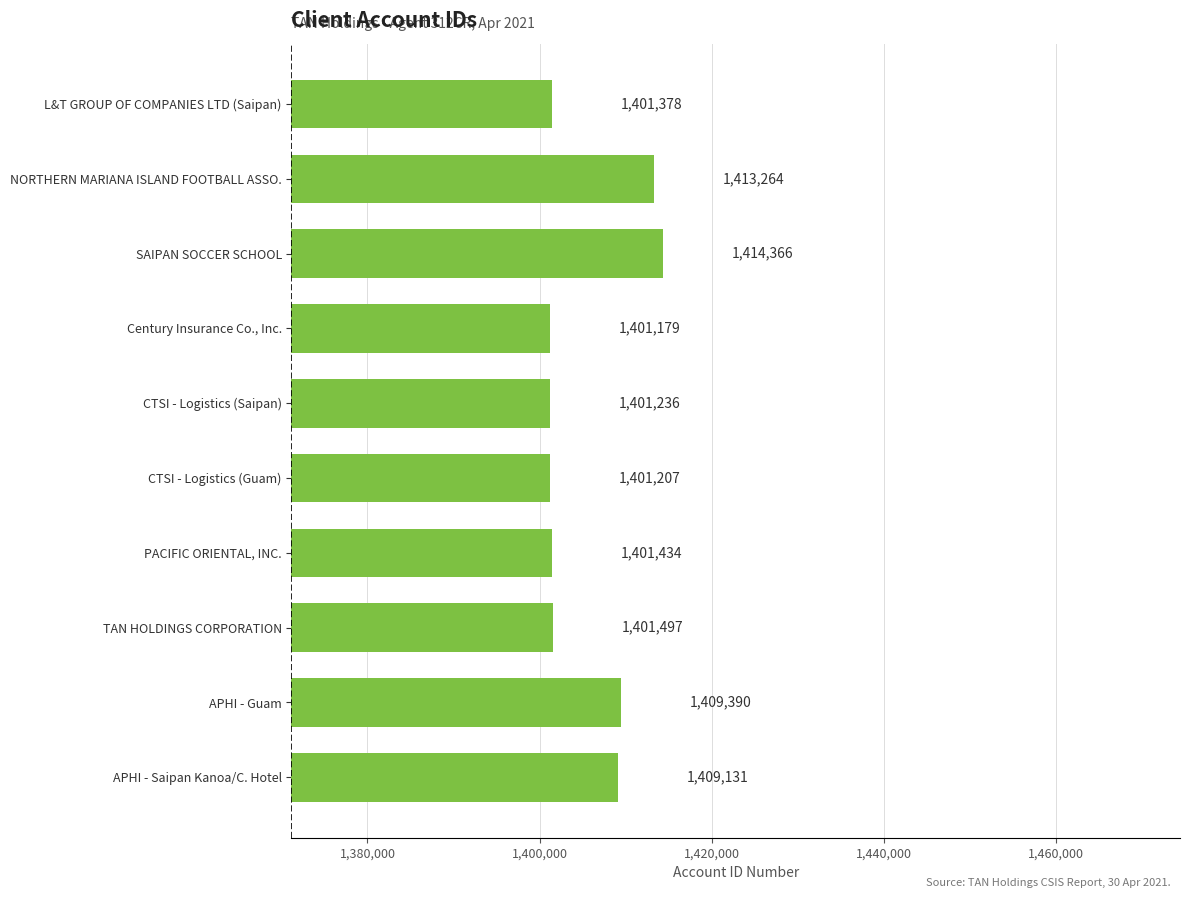

Rank the categories by value from lowest to highest.

Century Insurance Co., Inc., CTSI - Logistics (Guam), CTSI - Logistics (Saipan), L&T GROUP OF COMPANIES LTD (Saipan), PACIFIC ORIENTAL, INC., TAN HOLDINGS CORPORATION, APHI - Saipan Kanoa/C. Hotel, APHI - Guam, NORTHERN MARIANA ISLAND FOOTBALL ASSO., SAIPAN SOCCER SCHOOL